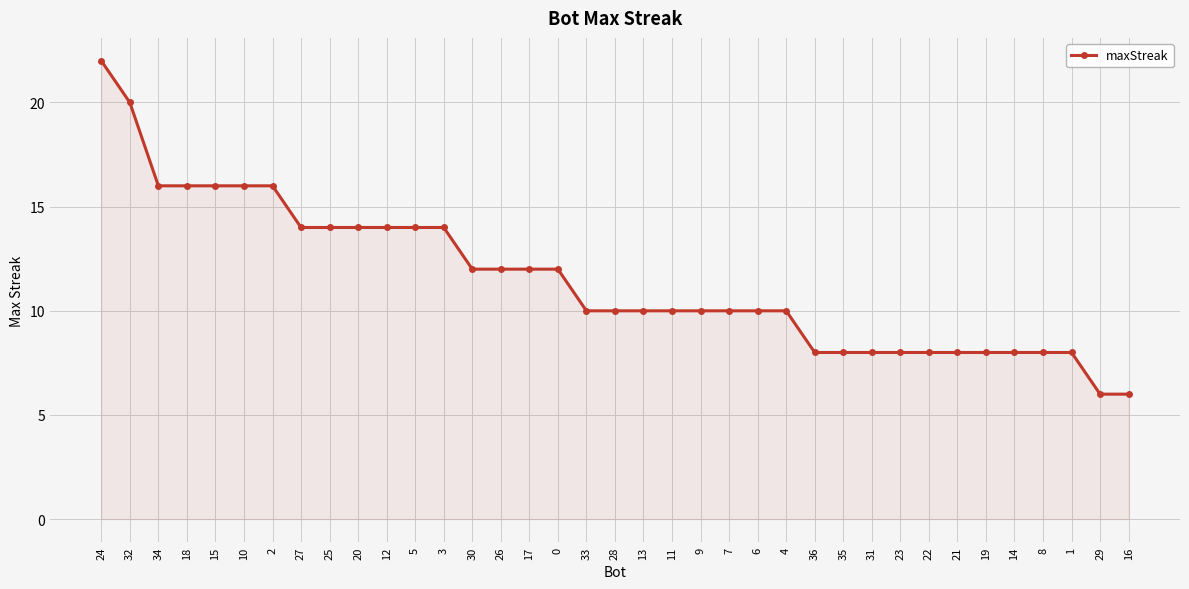

What is the sum of all values?

426